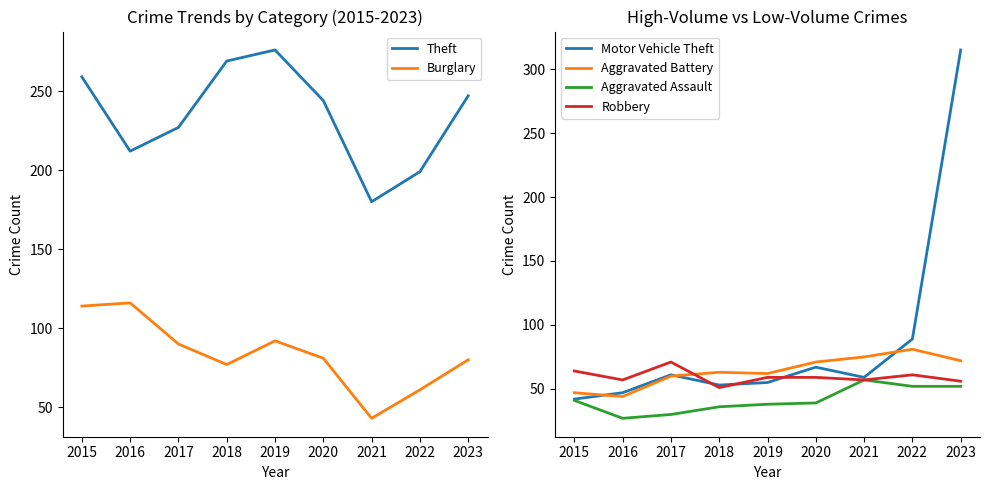

What is the spread (max minus min) of values at 2019?

238